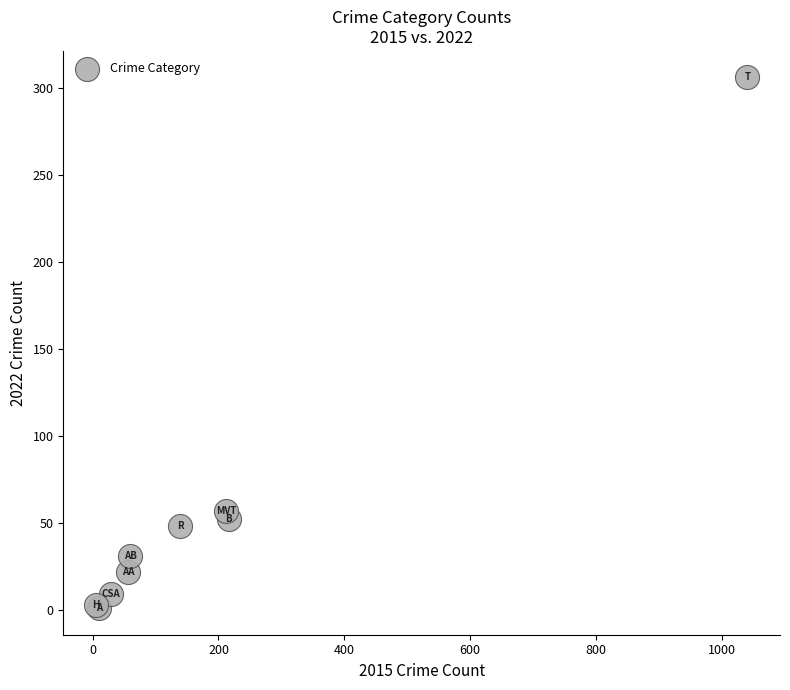

What Y value in the scatter plot is closest to 153?

57